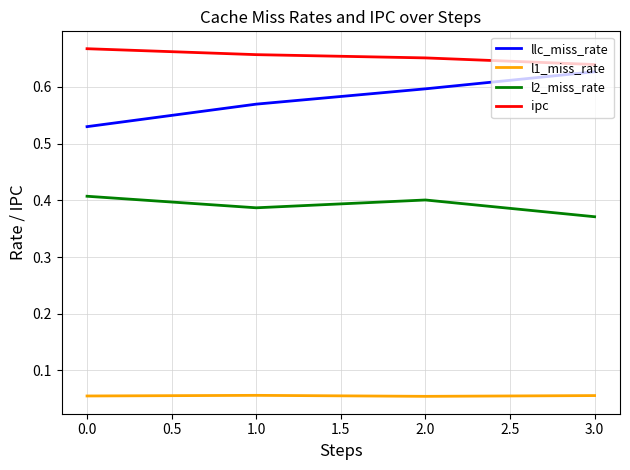

True or false: l1_miss_rate and llc_miss_rate cross at least once.

False